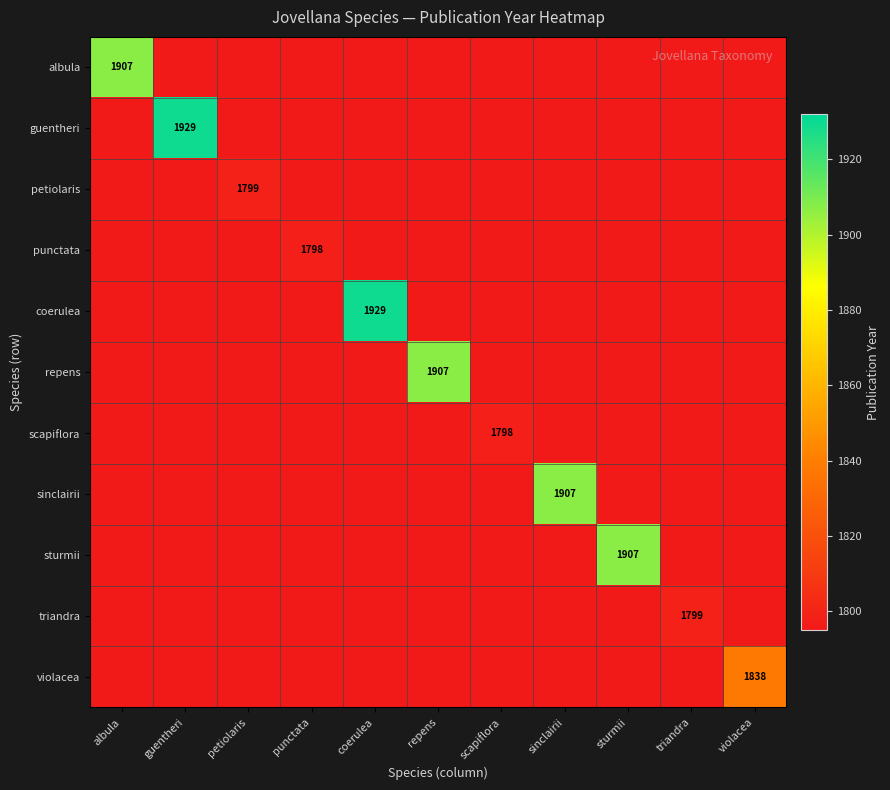

At how many categories does at least one series exceed 1872?

6